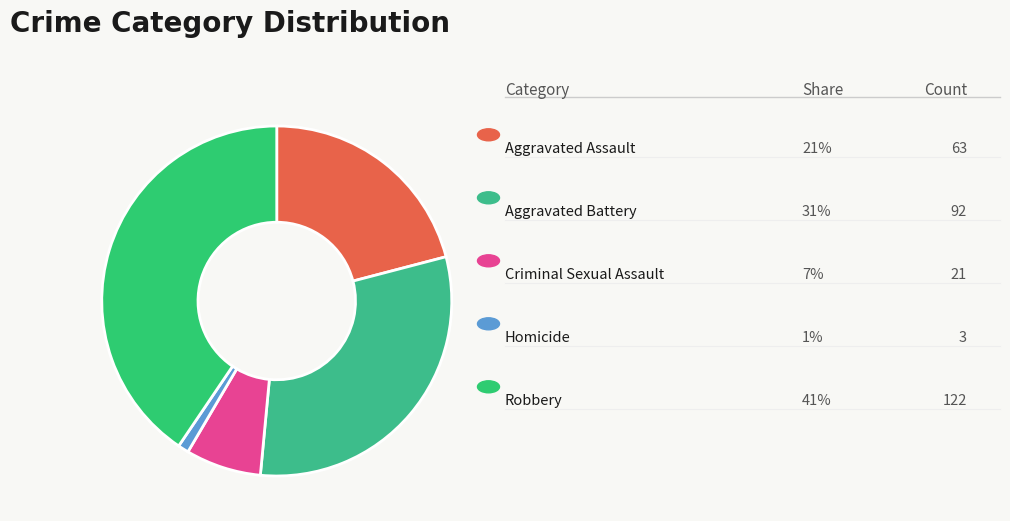

Is there any slice that represents more than half of the pie?

No